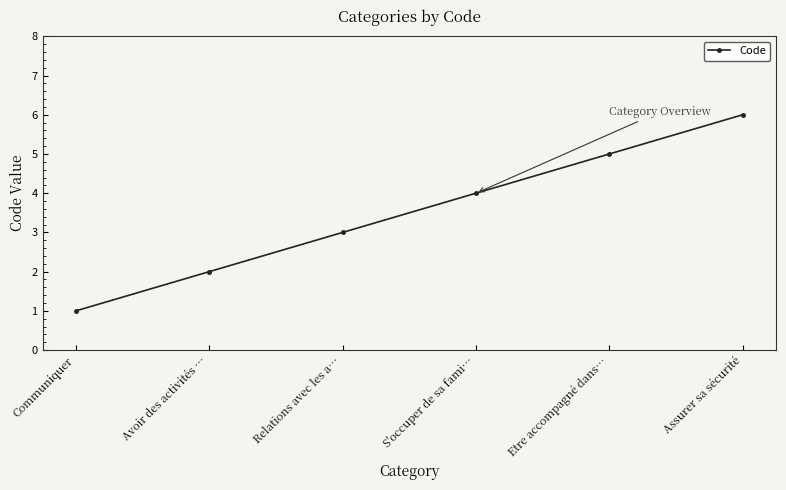

What is the change in value from S'occuper de sa fami… to Assurer sa sécurité?

+2